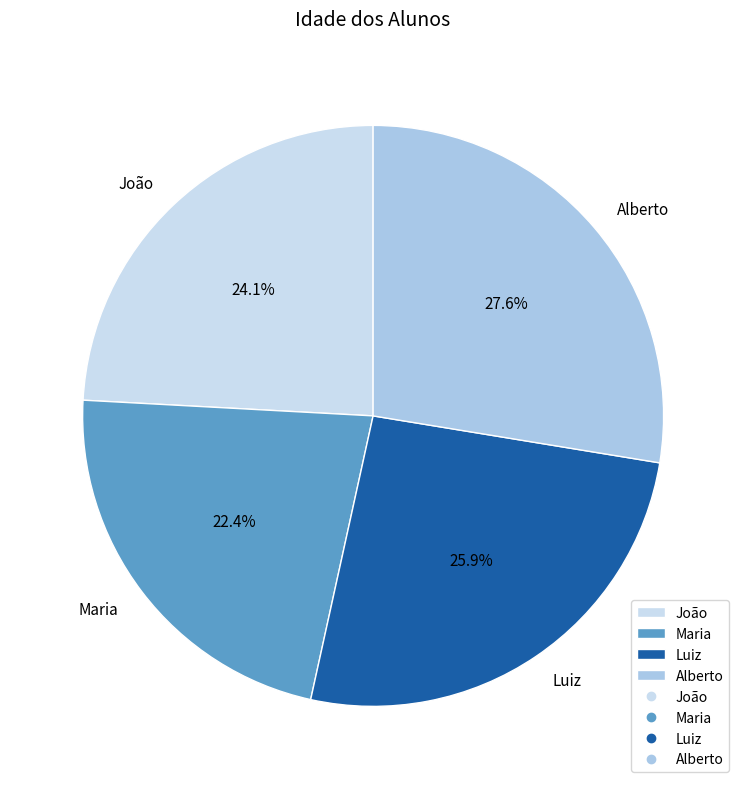

What percentage is the Alberto slice, to the nearest percent?

28%